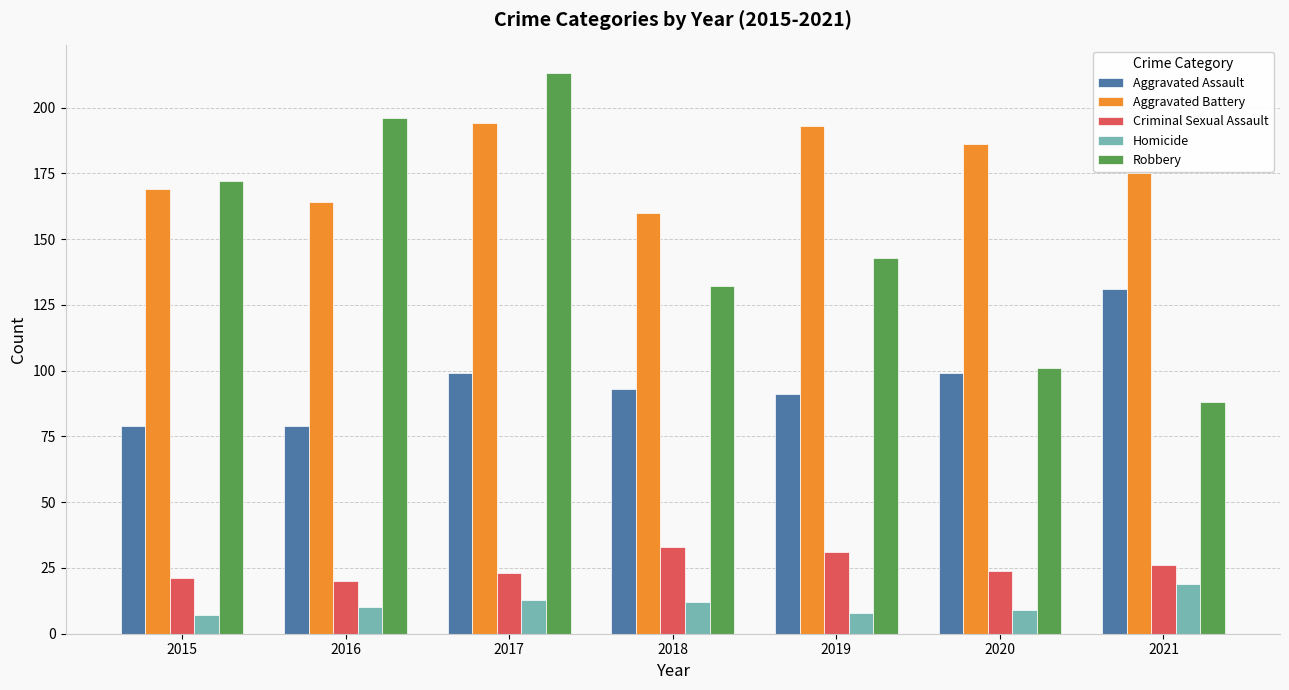

What is the minimum value shown in the chart?

7